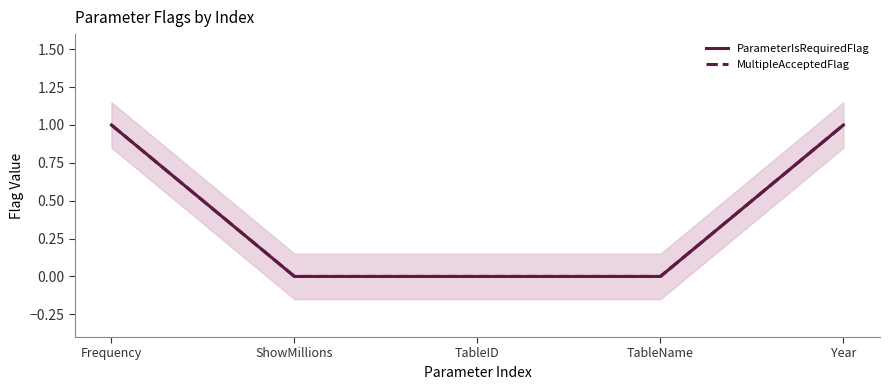

What are all the series names shown in the legend?

ParameterIsRequiredFlag, MultipleAcceptedFlag